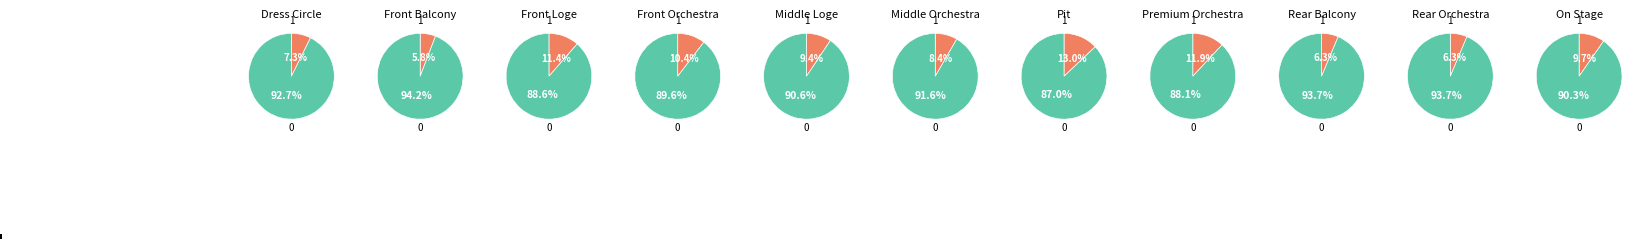

Which category has the smallest portion of the pie?

Front Balcony